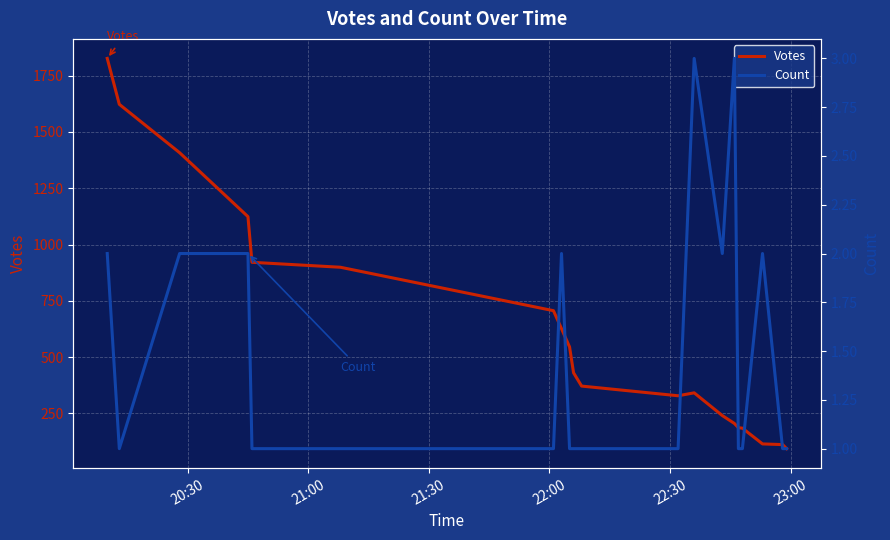

In Count, how many points are lower than both neighbors (excluding endpoints)?

2